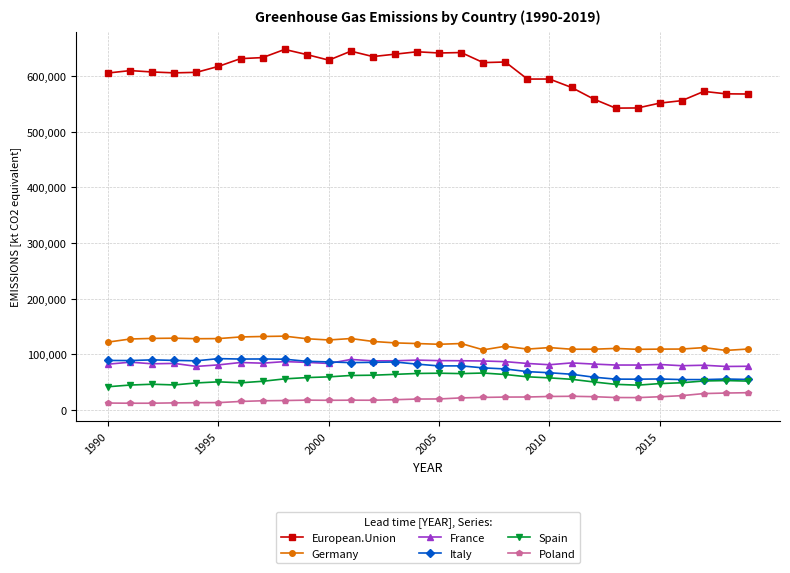

Which series has the largest range (max minus min)?

European.Union